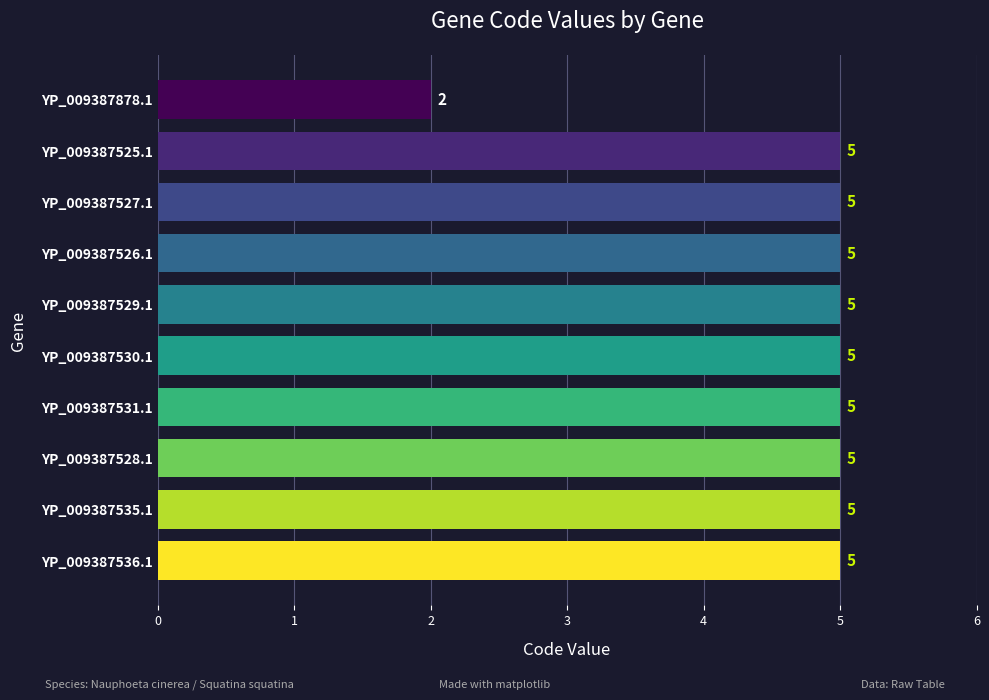

True or false: the data shows 5 at YP_009387529.1.

True